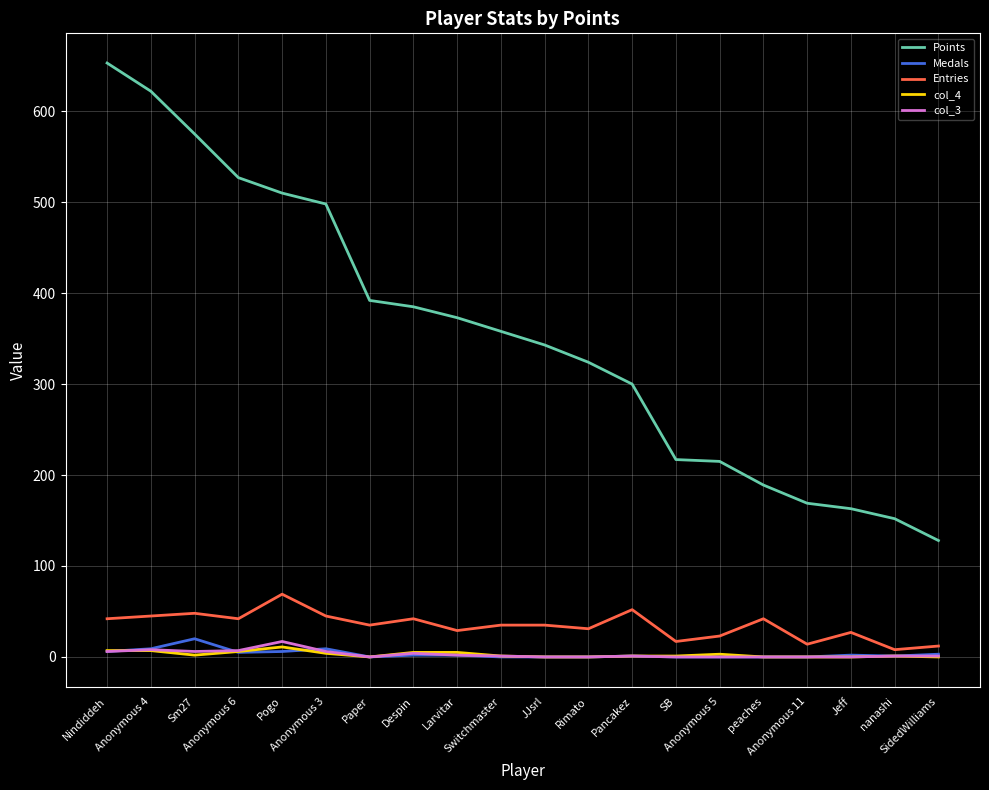

True or false: Points and col_4 cross at least once.

False